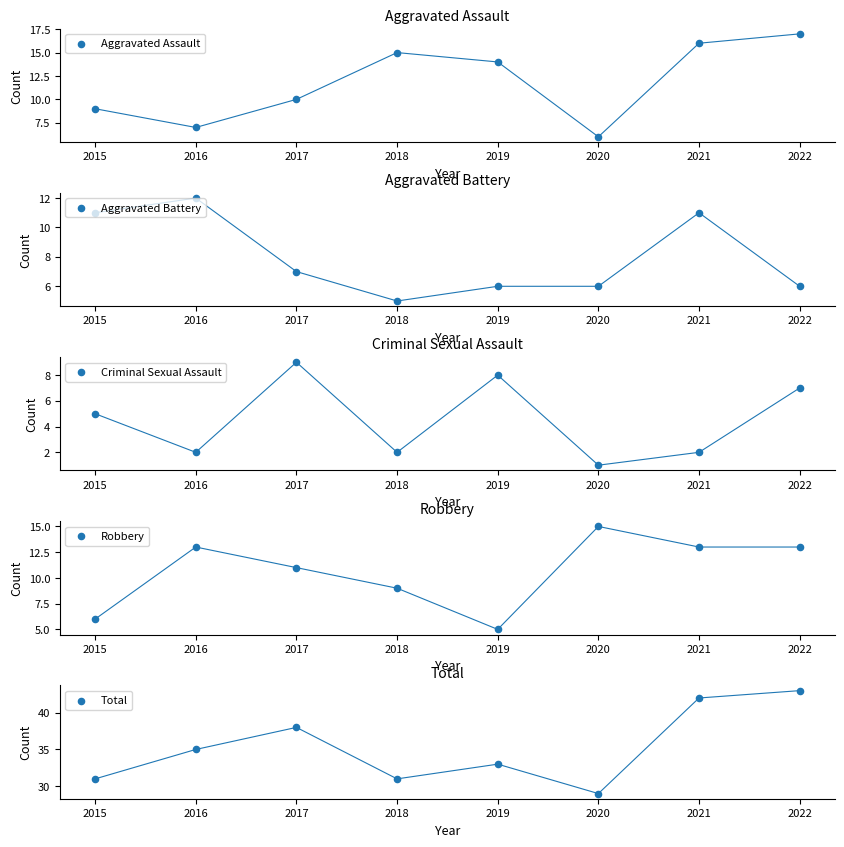

Which series has the widest spread of Y values?

Total